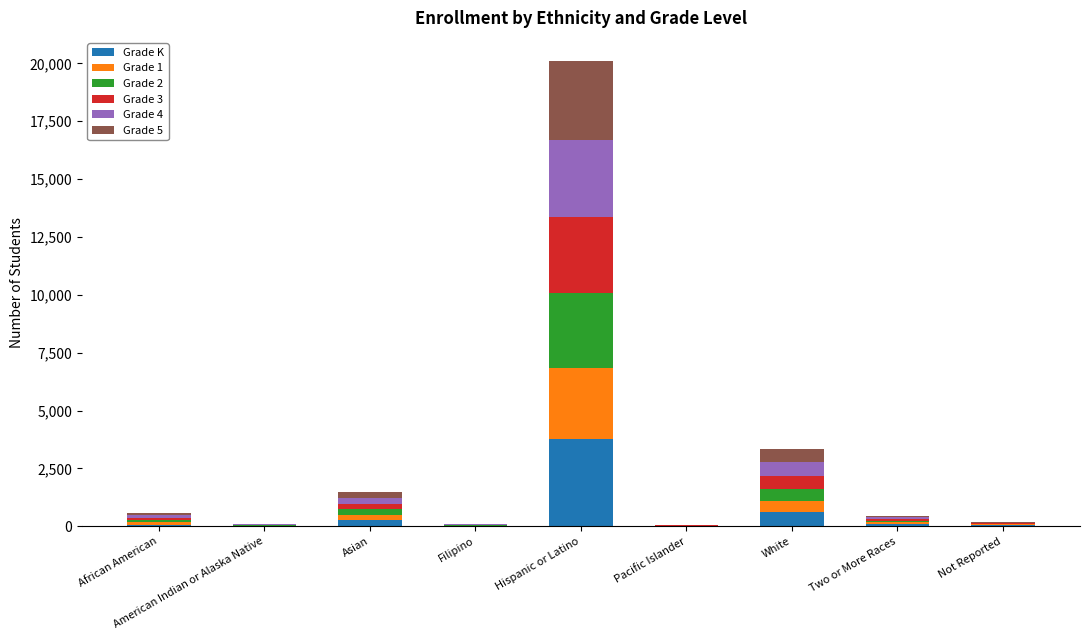

At which category is the sum across all series the highest?

Hispanic or Latino